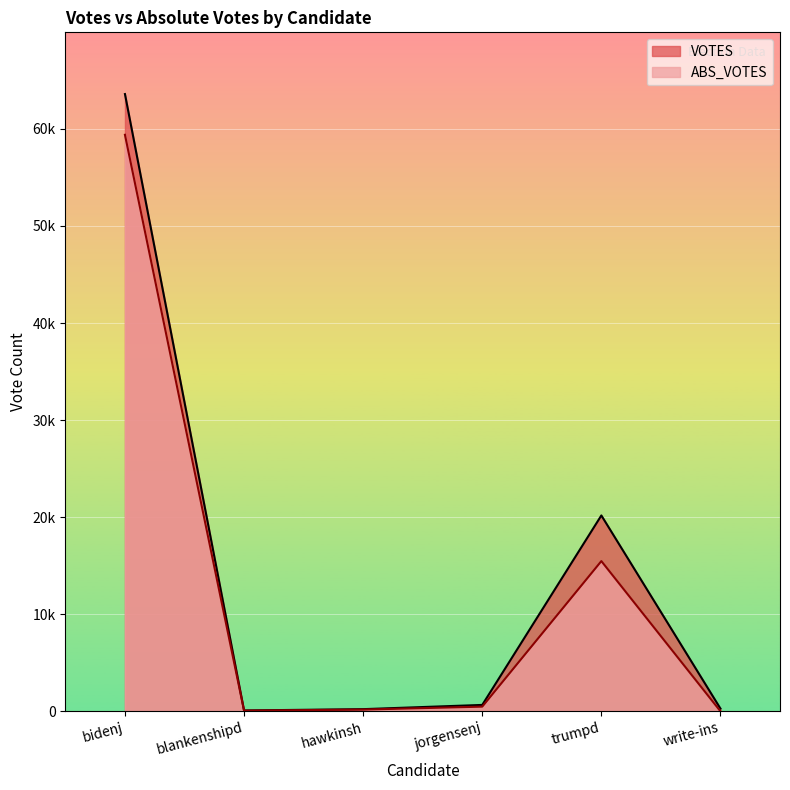

At how many categories does at least one series exceed 2165?

2